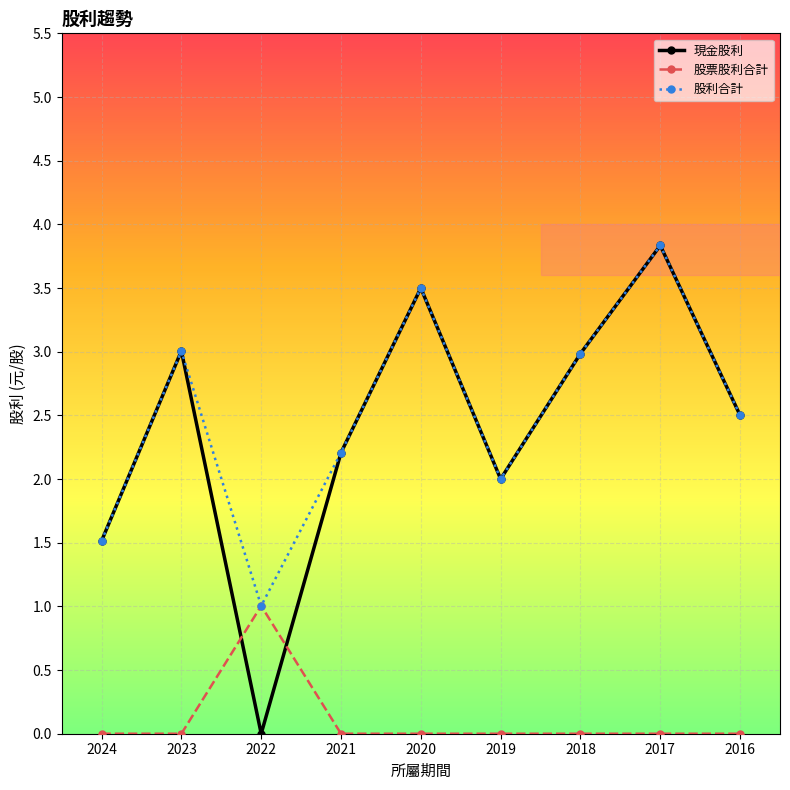

What is the sum of all 股票股利合計 values?

1.0